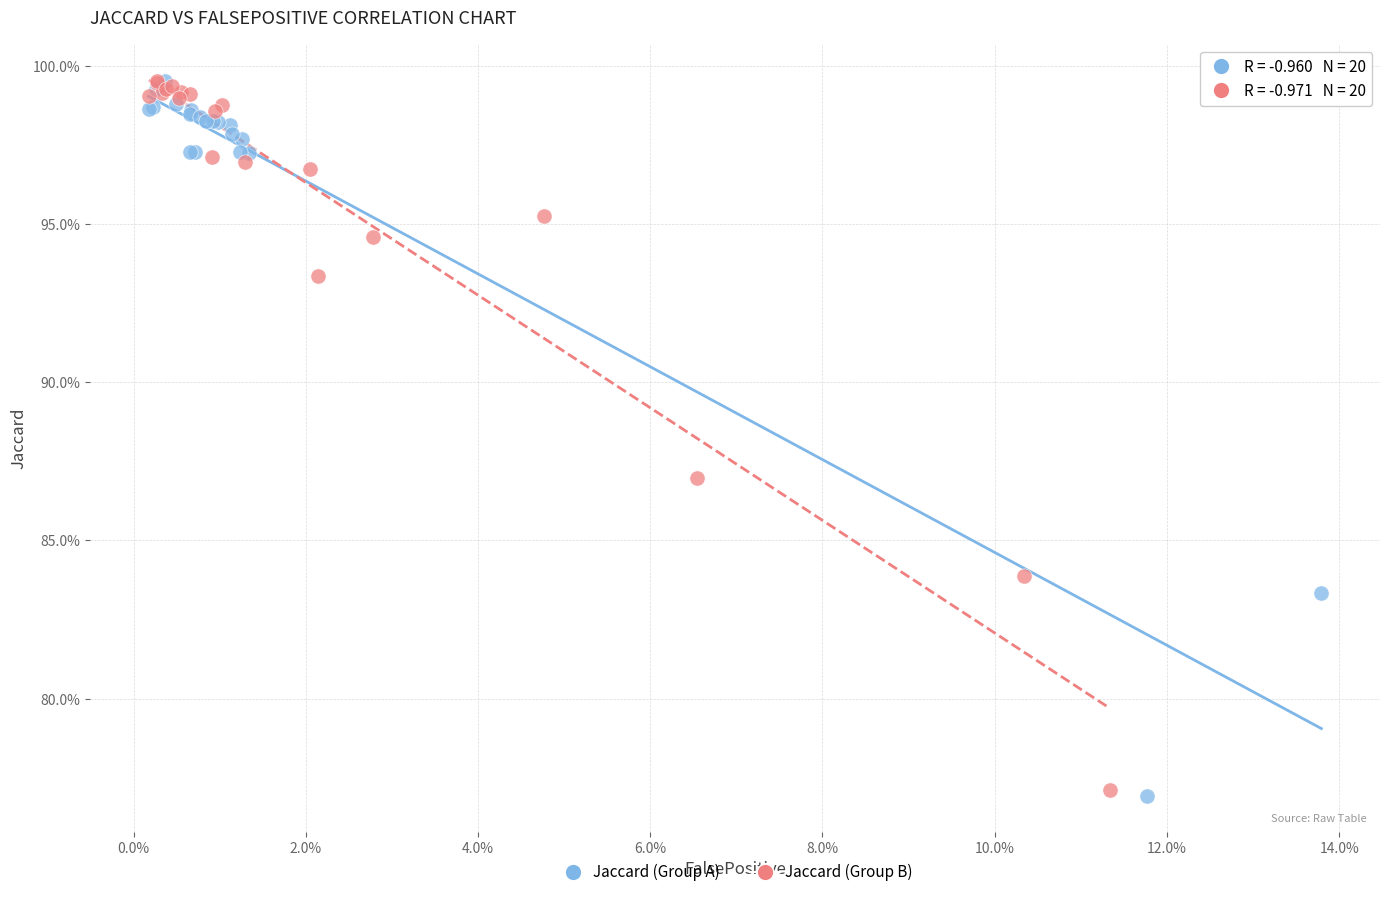

What are all the series names shown in the legend?

Jaccard (Group A), Jaccard (Group B)